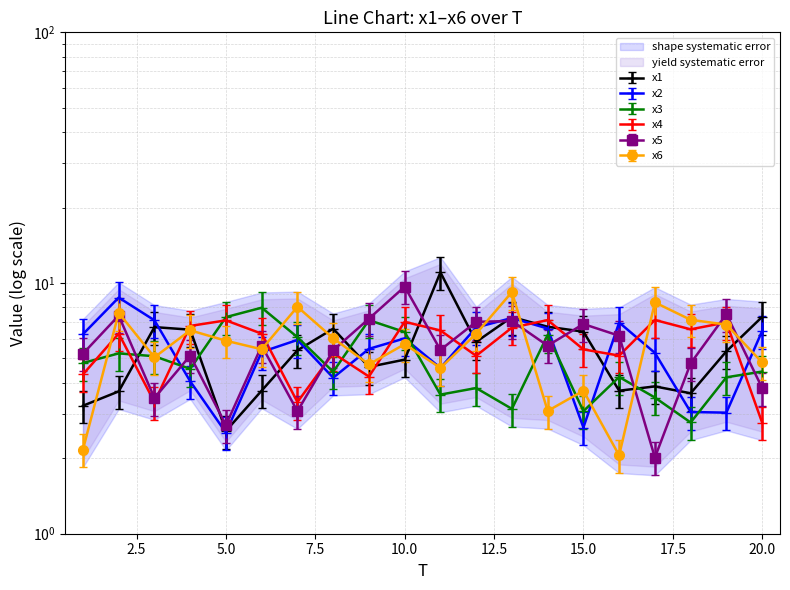

What is the average value of the x4 series?

5.7